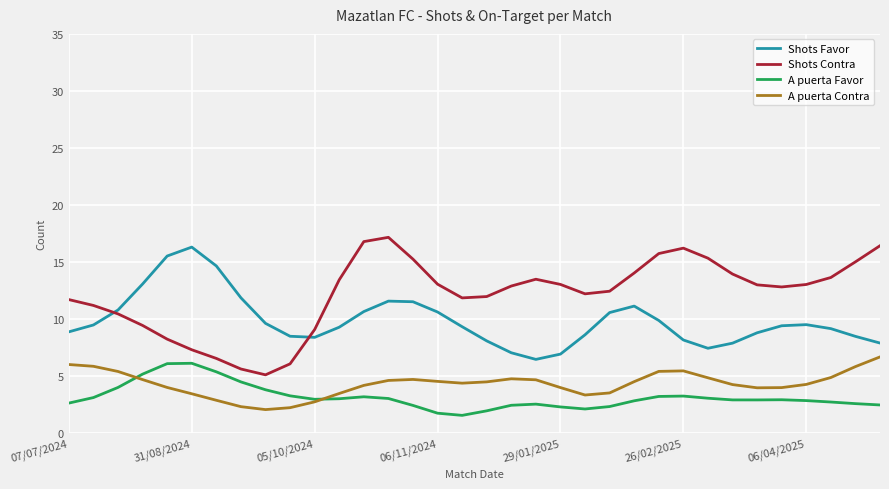

True or false: A puerta Favor and Shots Contra cross at least once.

False